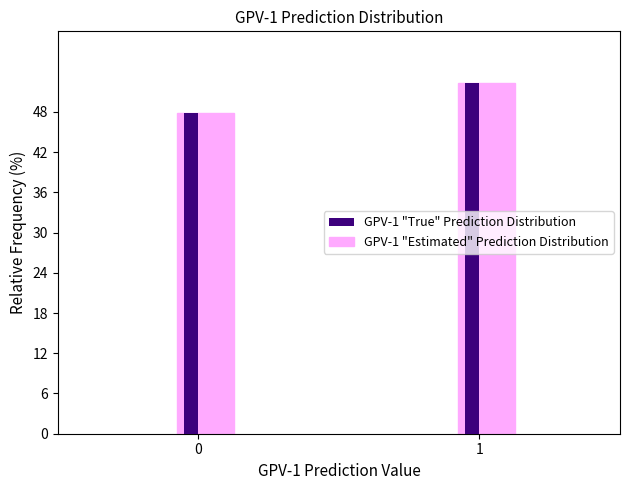

Reading left to right, extract all data points from this chart.

GPV-1 "True" Prediction Distribution: 47.8	52.2
GPV-1 "Estimated" Prediction Distribution: 47.8	52.2